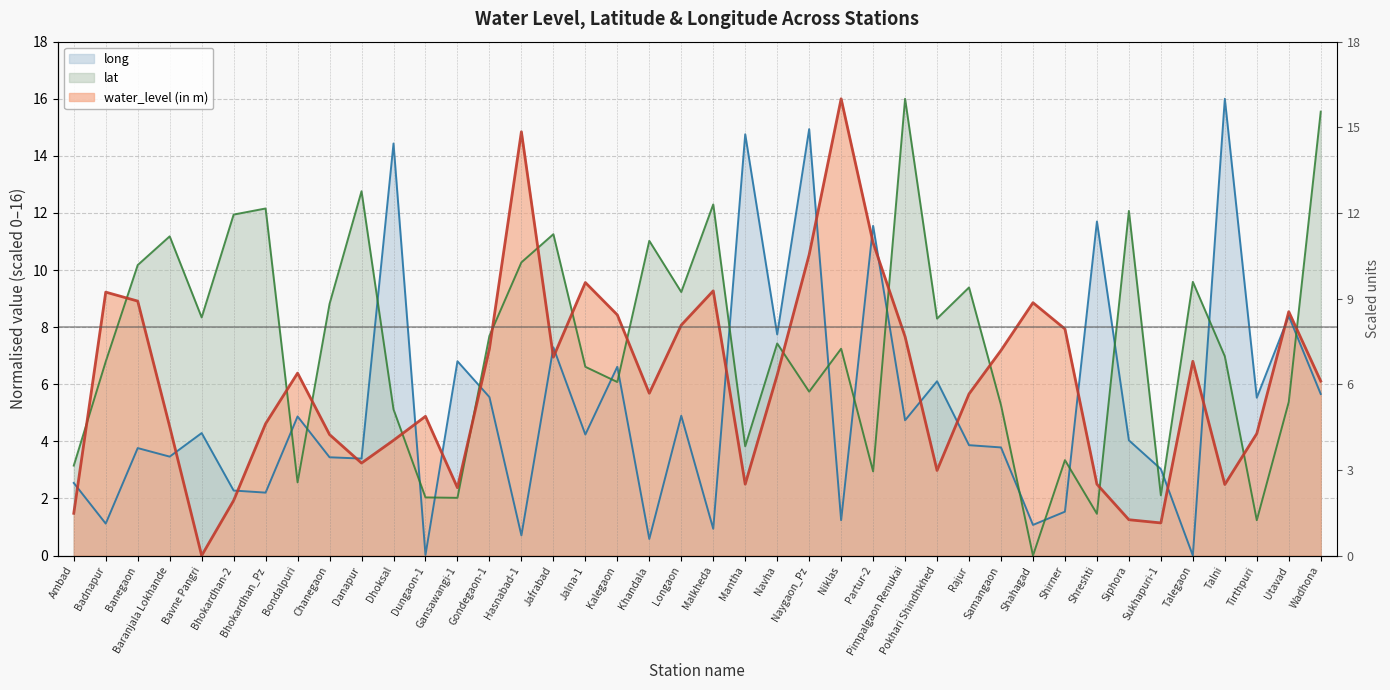

Which series ends up on top after the final intersection of water_level (in m) and long?

water_level (in m)